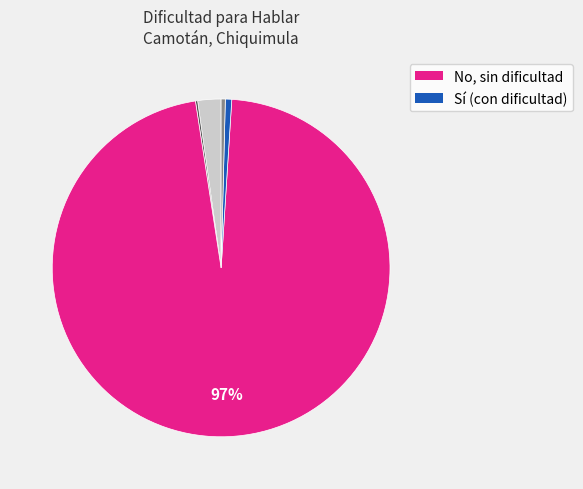

To the nearest percent, what is the average slice percentage?

20%